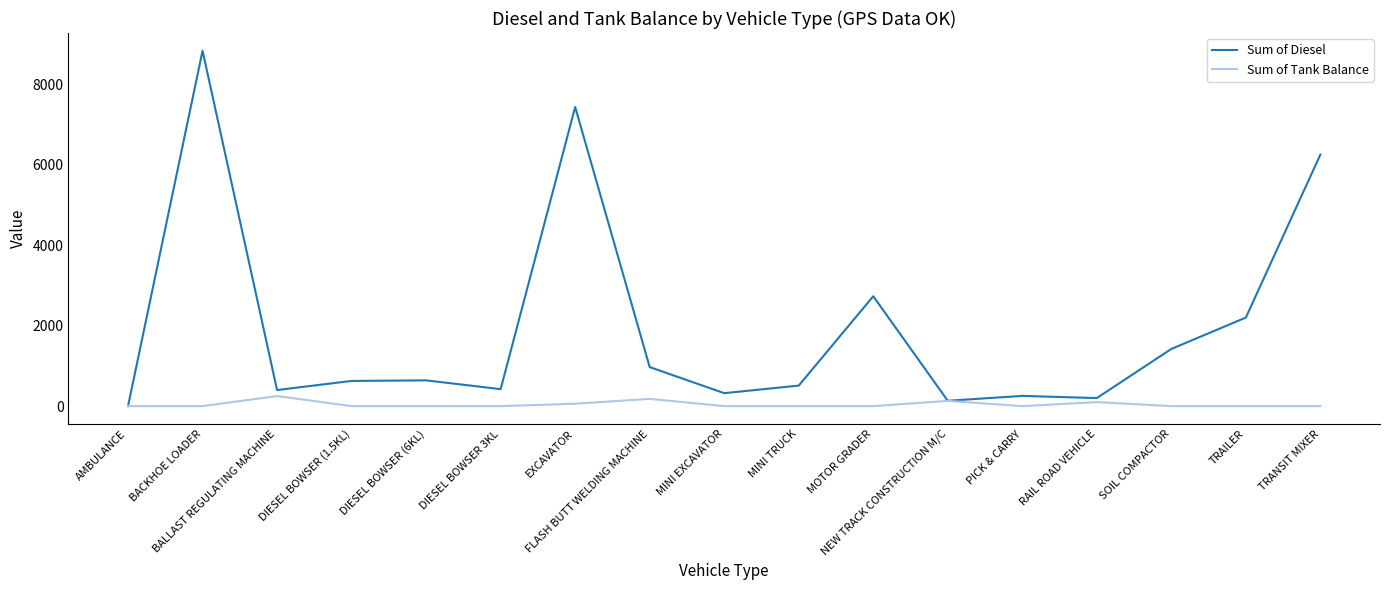

Does the chart have visible grid lines?

No